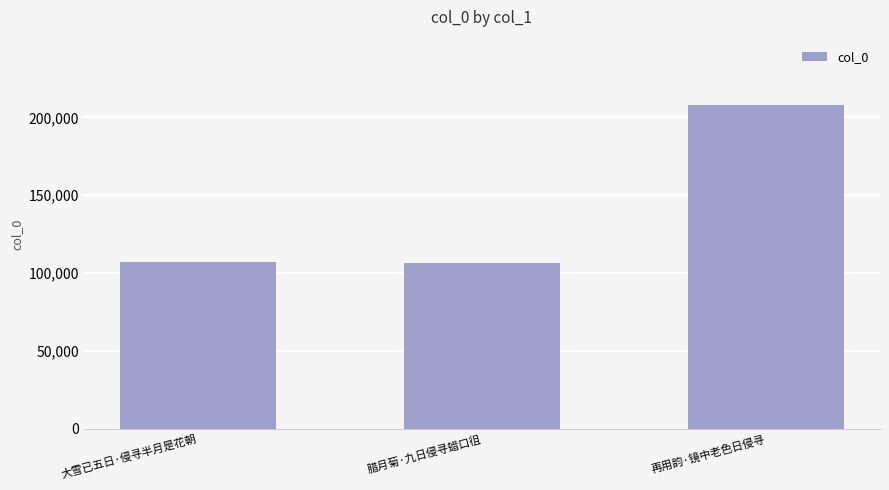

Where is the data nearest to the value 157324?

大雪已五日·侵寻半月是花朝